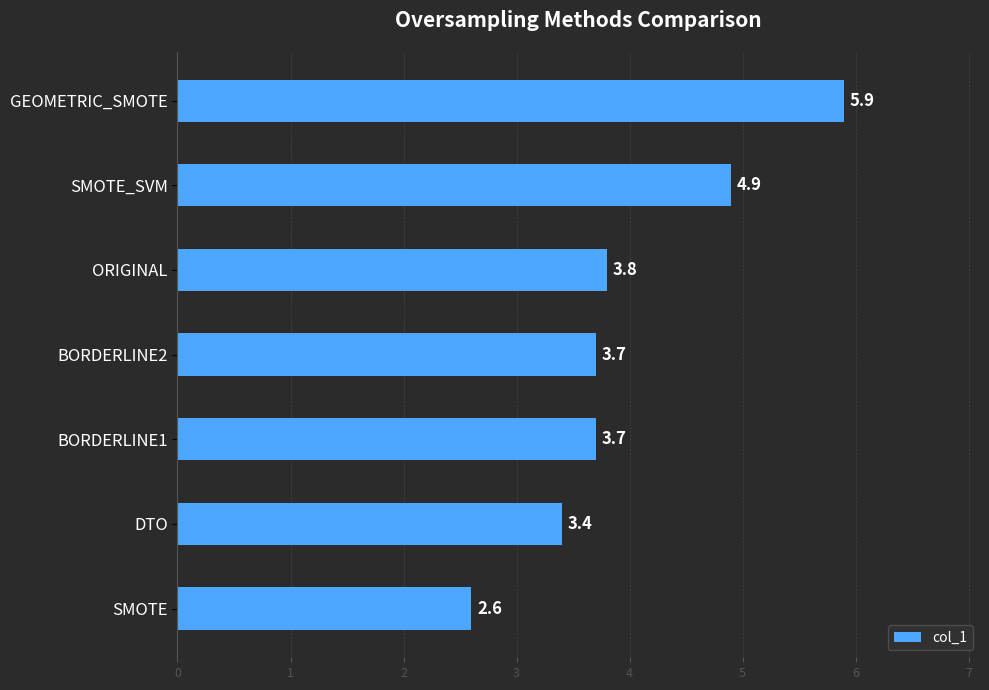

Is it true that the value at DTO is 5.6?

False